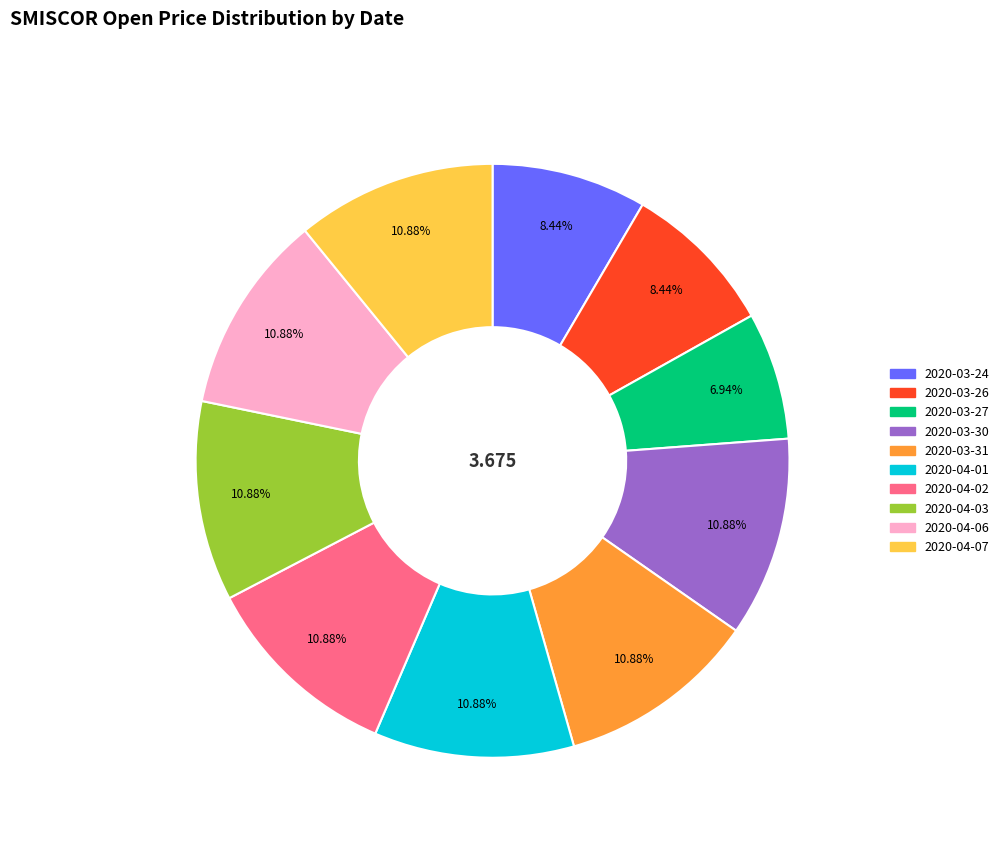

Does any single category account for the majority?

No